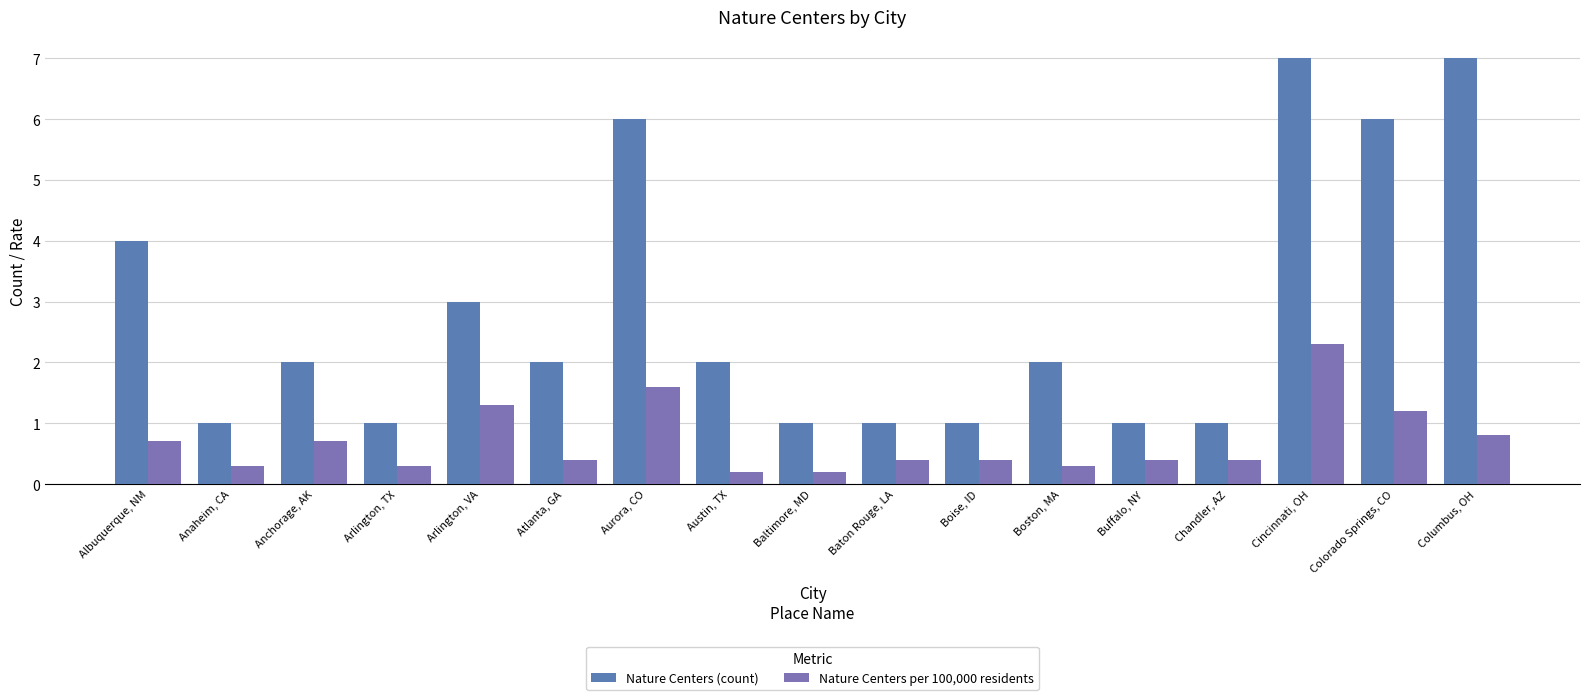

Which has a higher value, Boise, ID or Boston, MA?

Boston, MA